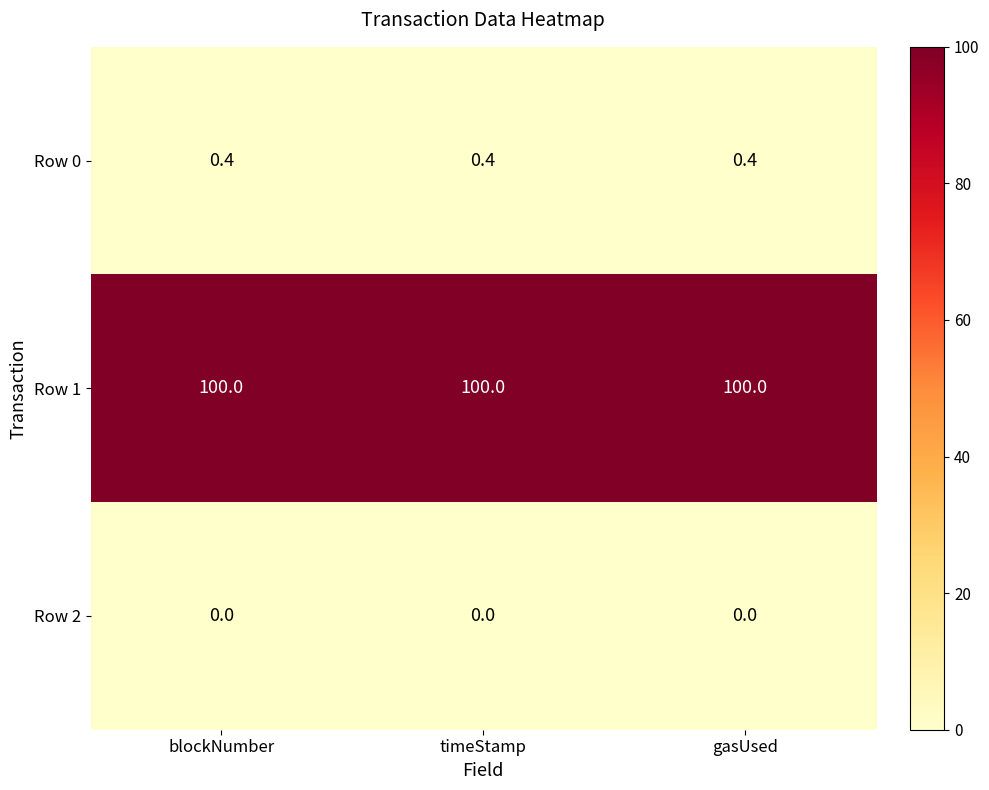

The value of Row 1 at blockNumber is 154.1. True or false?

False